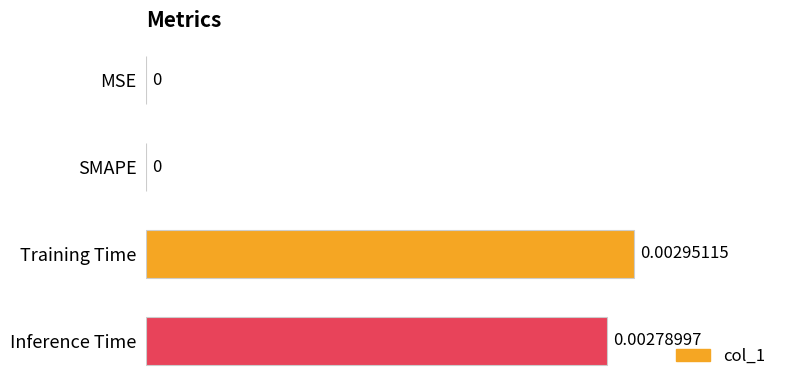

Which label corresponds to the largest value in the chart?

Training Time